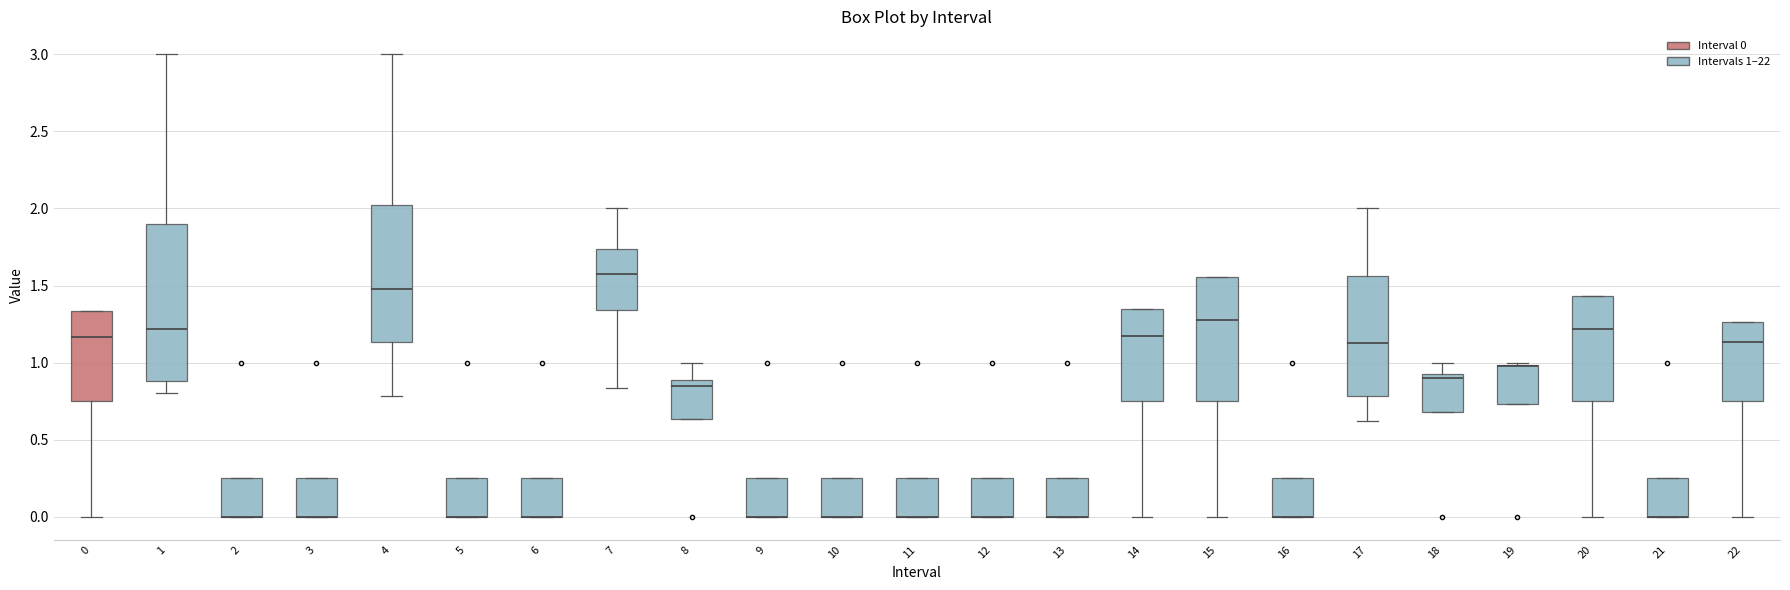

Reading left to right, transcribe this box plot: for each box, give where its median line is, the range the box spans, and where its two whiskers end, as read against the y-axis. The values are not printed on the chart, so give them approximately, as read against the axis.

0: median 1.15, box 0.75 to 1.35, whiskers 0.00 to 1.35
1: median 1.20, box 0.90 to 1.90, whiskers 0.80 to 3.00
2: median 0.00 (drawn on the box's lower edge), box 0.00 to 0.25, whiskers 0.00 to 0.25
3: median 0.00 (drawn on the box's lower edge), box 0.00 to 0.25, whiskers 0.00 to 0.25
4: median 1.50, box 1.15 to 2.00, whiskers 0.80 to 3.00
5: median 0.00 (drawn on the box's lower edge), box 0.00 to 0.25, whiskers 0.00 to 0.25
6: median 0.00 (drawn on the box's lower edge), box 0.00 to 0.25, whiskers 0.00 to 0.25
7: median 1.60, box 1.35 to 1.75, whiskers 0.85 to 2.00
8: median 0.85, box 0.65 to 0.90, whiskers 0.65 to 1.00
9: median 0.00 (drawn on the box's lower edge), box 0.00 to 0.25, whiskers 0.00 to 0.25
10: median 0.00 (drawn on the box's lower edge), box 0.00 to 0.25, whiskers 0.00 to 0.25
11: median 0.00 (drawn on the box's lower edge), box 0.00 to 0.25, whiskers 0.00 to 0.25
12: median 0.00 (drawn on the box's lower edge), box 0.00 to 0.25, whiskers 0.00 to 0.25
13: median 0.00 (drawn on the box's lower edge), box 0.00 to 0.25, whiskers 0.00 to 0.25
14: median 1.15, box 0.75 to 1.35, whiskers 0.00 to 1.35
15: median 1.30, box 0.75 to 1.55, whiskers 0.00 to 1.55
16: median 0.00 (drawn on the box's lower edge), box 0.00 to 0.25, whiskers 0.00 to 0.25
17: median 1.15, box 0.80 to 1.55, whiskers 0.60 to 2.00
18: median 0.90, box 0.70 to 0.95, whiskers 0.70 to 1.00
19: median 1.00 (drawn on the box's upper edge), box 0.75 to 1.00, whiskers 0.75 to 1.00 (just above the box's upper edge)
20: median 1.20, box 0.75 to 1.45, whiskers 0.00 to 1.45
21: median 0.00 (drawn on the box's lower edge), box 0.00 to 0.25, whiskers 0.00 to 0.25
22: median 1.15, box 0.75 to 1.25, whiskers 0.00 to 1.25